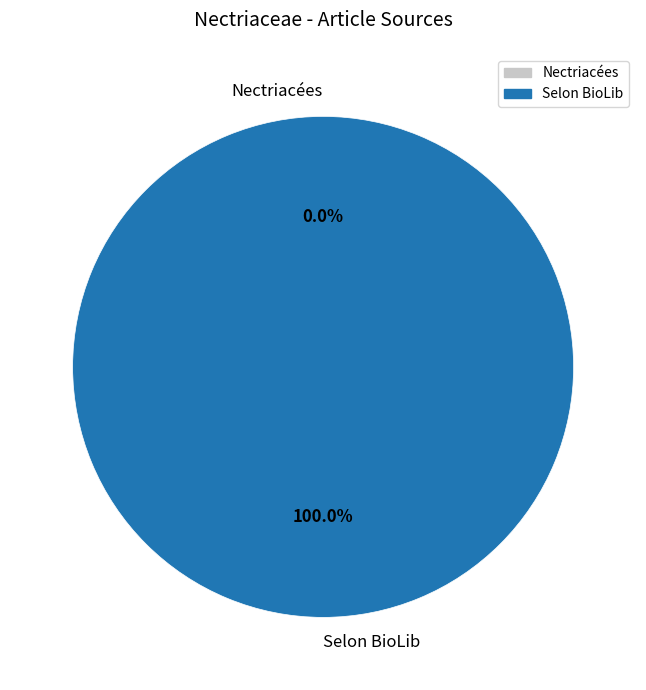

To the nearest percent, what is the difference between the Selon BioLib and Nectriacées slice percentages?

100%